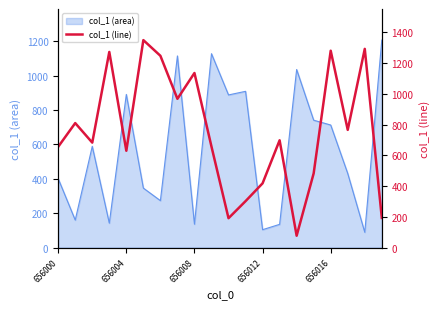

At which label is the value closest to 713?

13